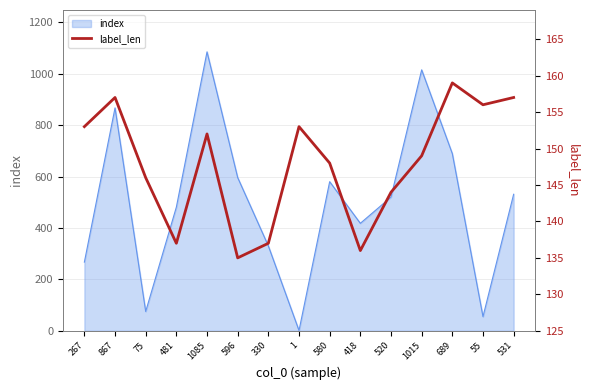

What is the sum of all values?

2219